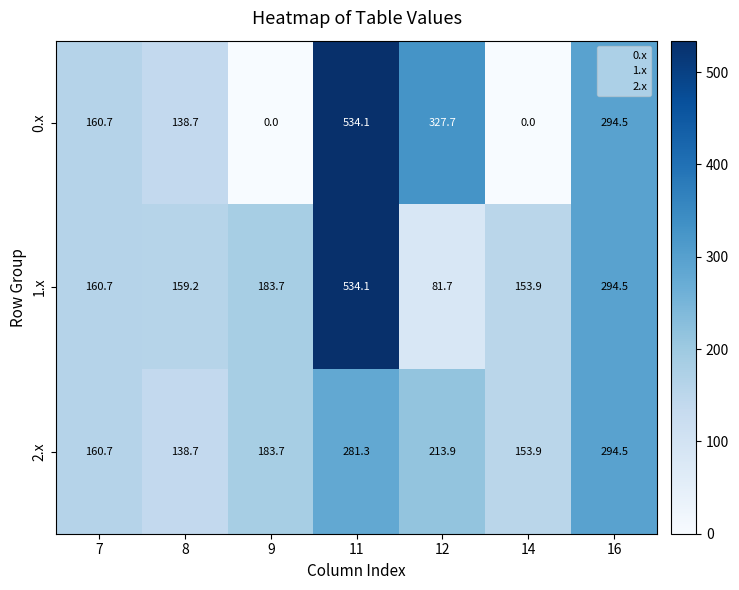

Between 7 and 12, which series saw the biggest shift?

0.x